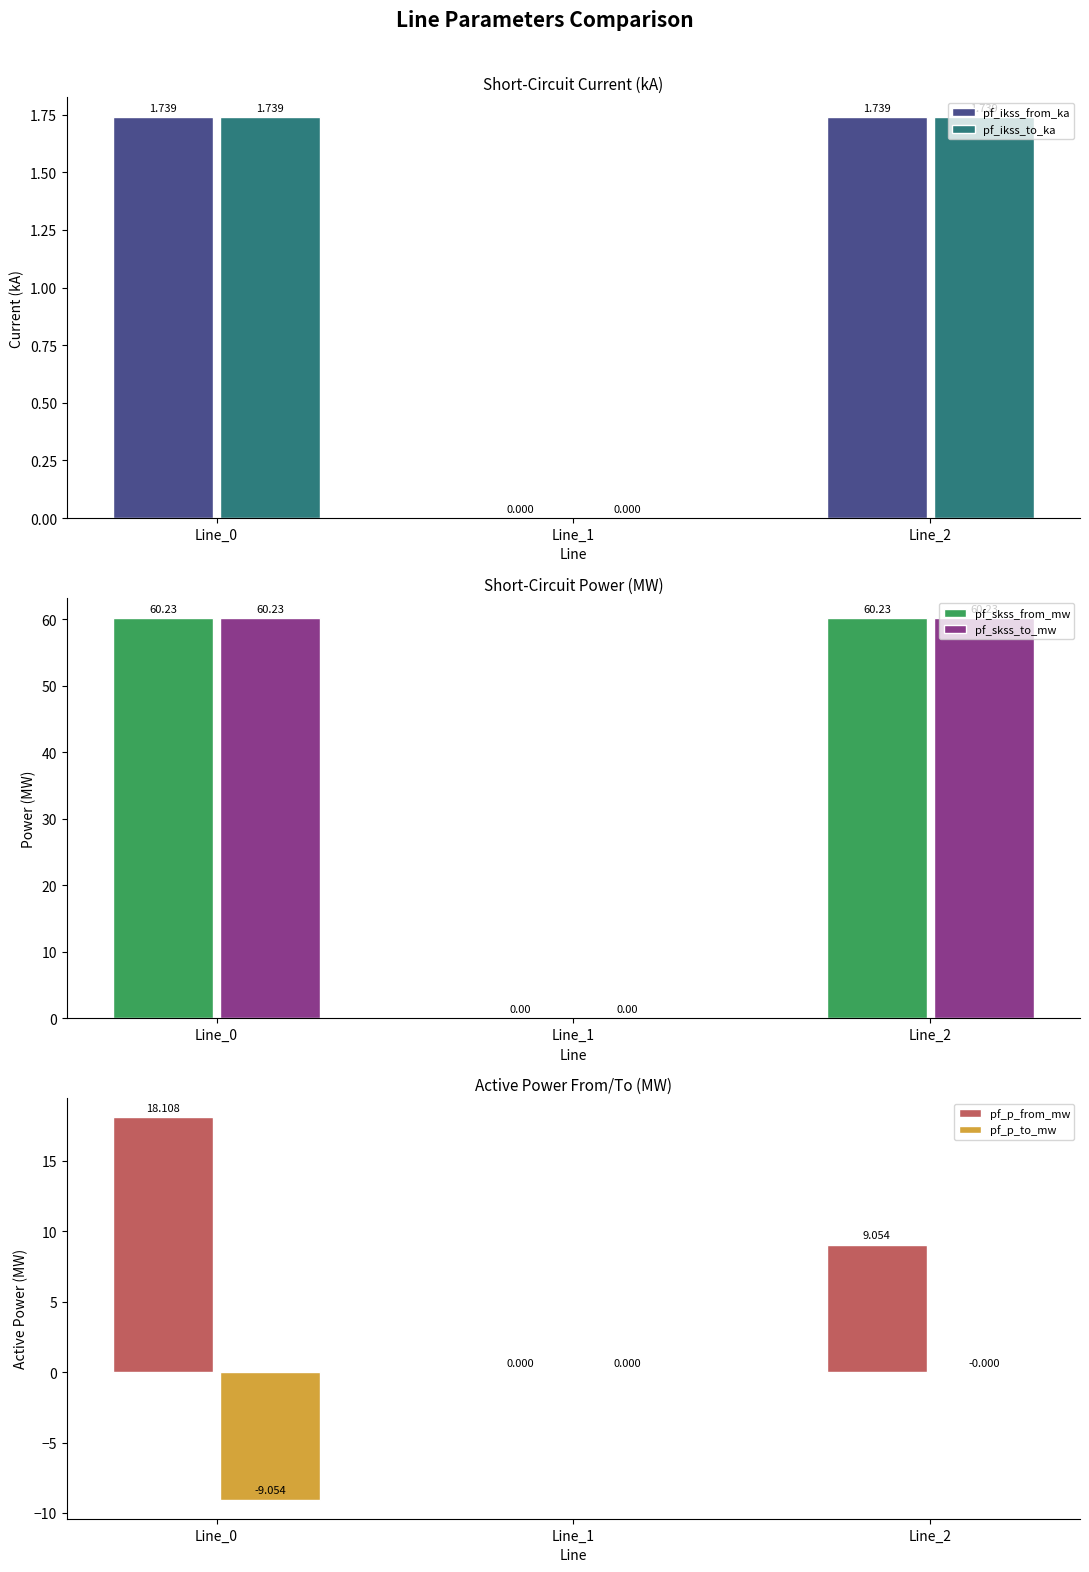

Reading right to left, transcribe all the data shown in this chart.

pf_ikss_from_ka: 1.7	0.0	1.7
pf_ikss_to_ka: 1.7	0.0	1.7
pf_skss_from_mw: 60.2	0.0	60.2
pf_skss_to_mw: 60.2	0.0	60.2
pf_p_from_mw: 9.1	0.0	18.1
pf_p_to_mw: -0.0	0.0	-9.1